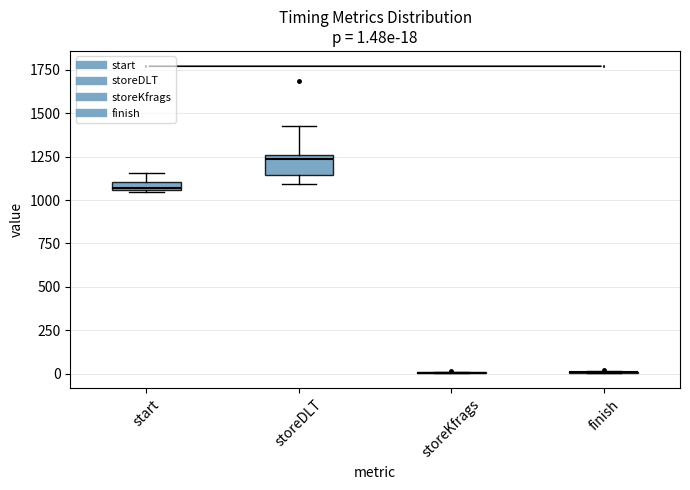

Which box is the tallest, from its lower edge to its upper edge?

storeDLT